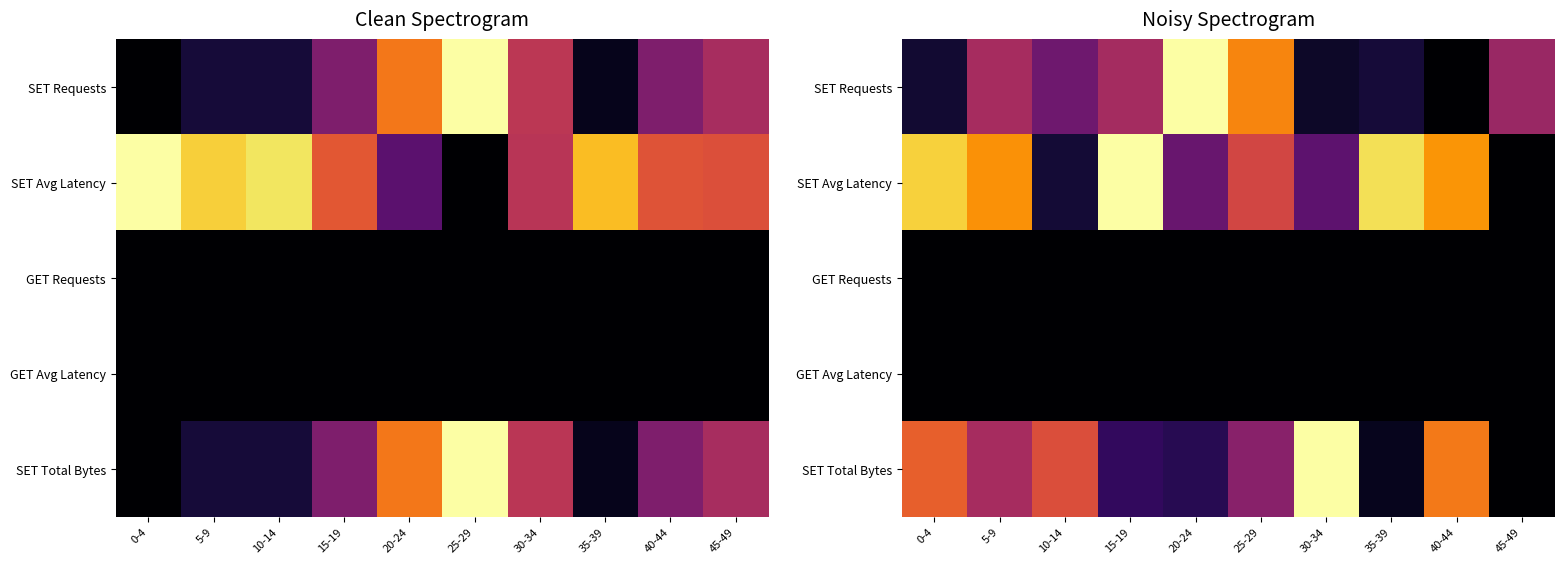

The SET Total Bytes series shows 0.4 at 25-29. True or false?

True